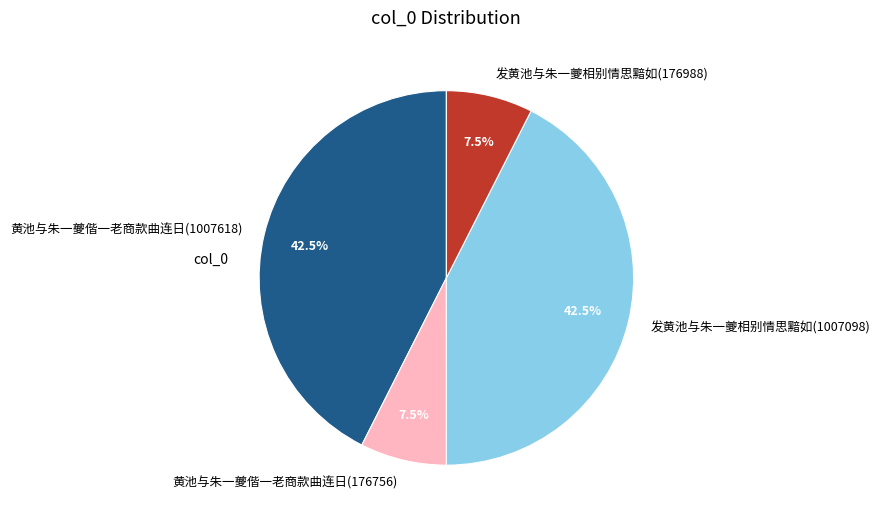

Is 发黄池与朱一夔相别情思黯如(176988) the majority of the pie?

No